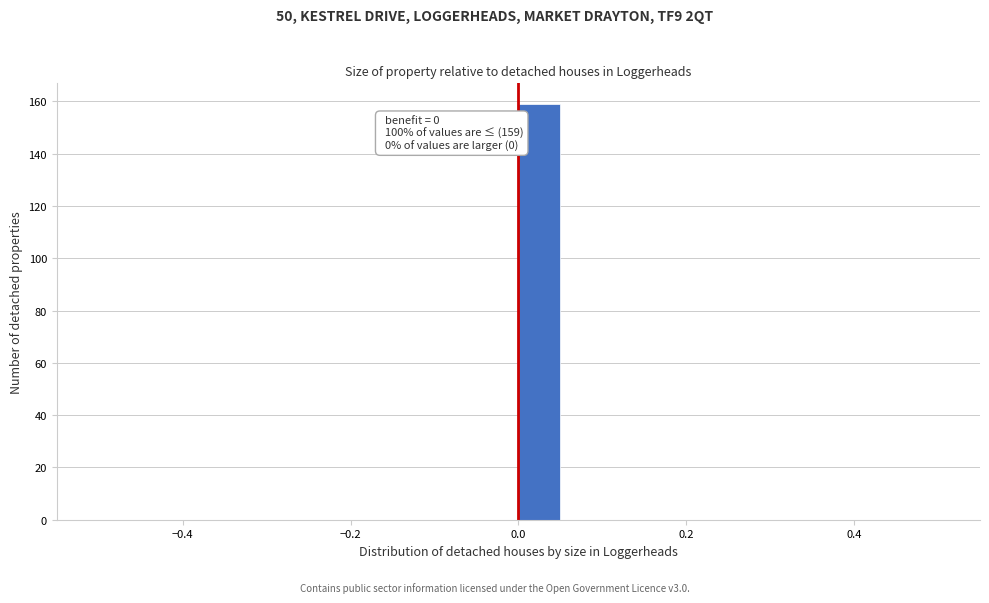

Around what value on the x-axis is the tallest bar? Give the approximate position of its centre, as read against the axis.

0.02